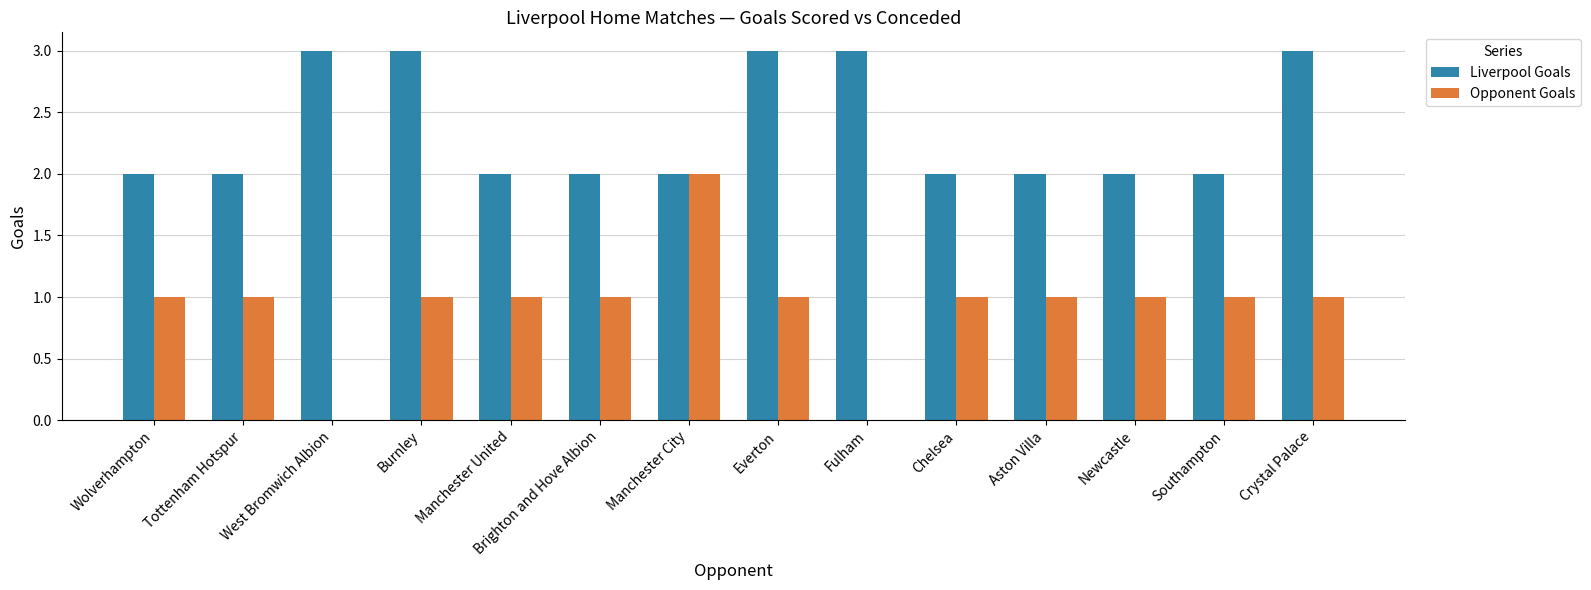

What is the sum of the Liverpool Goals values at Everton and Crystal Palace?

6